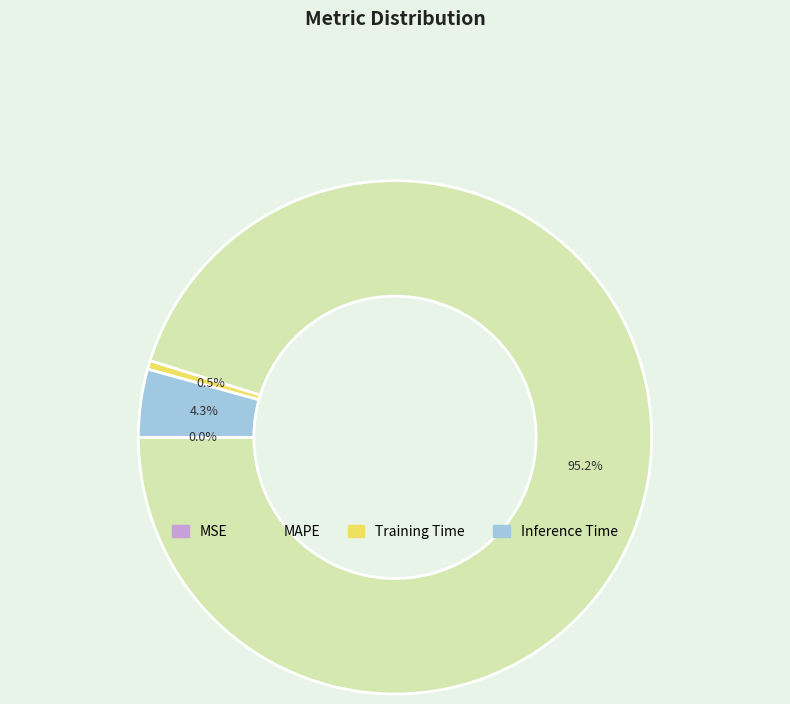

Which category has the biggest portion of the pie?

MAPE